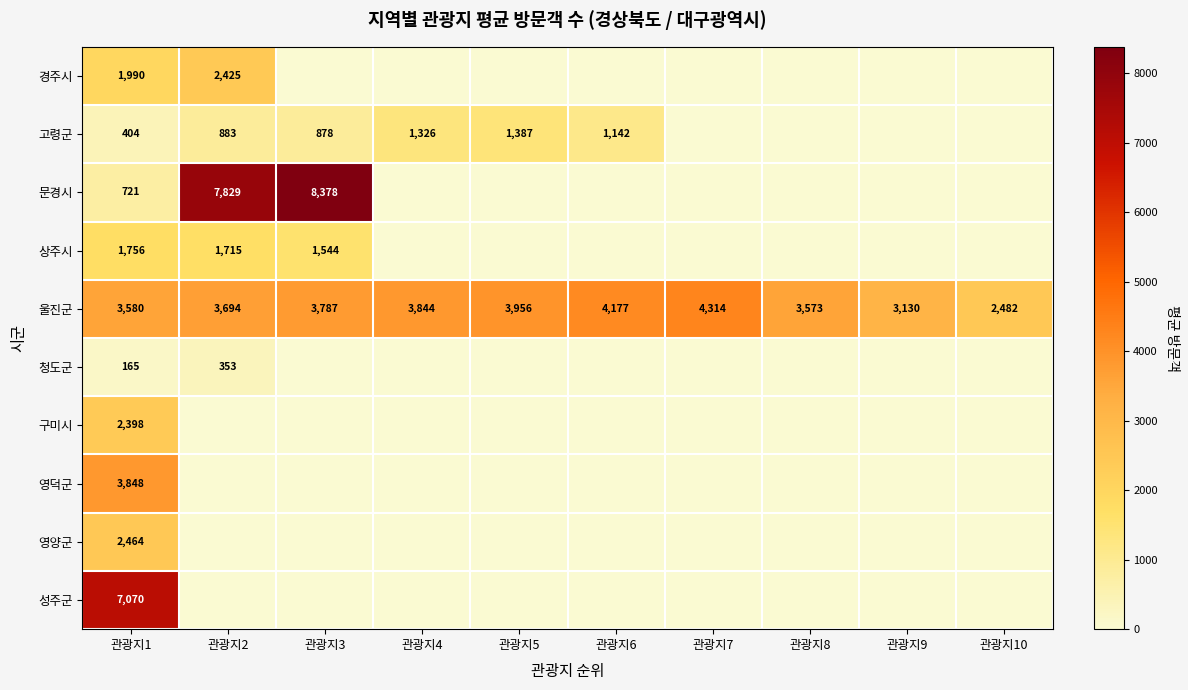

Is the value of 울진군 at 관광지5 greater than the value of 상주시 at 관광지2?

Yes